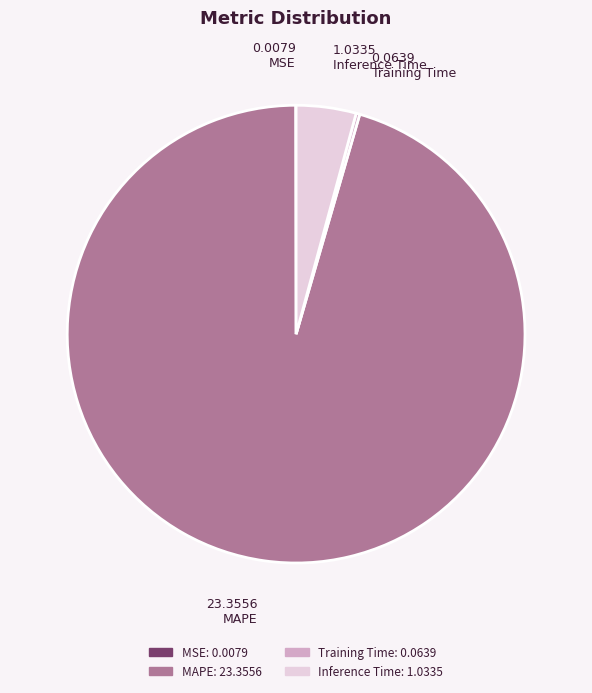

Is there any slice that represents more than half of the pie?

Yes